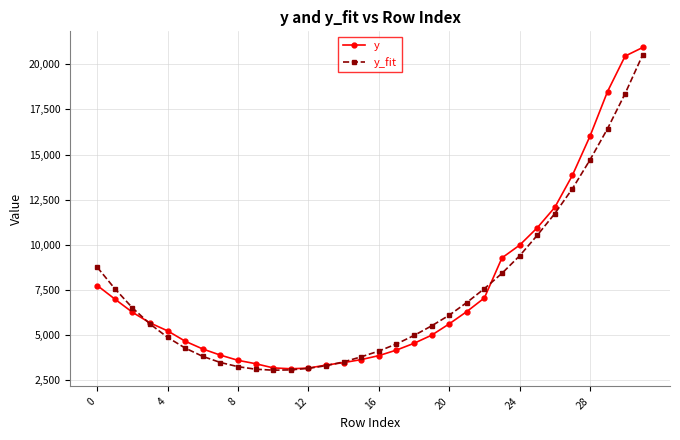

What are all the series names shown in the legend?

y, y_fit